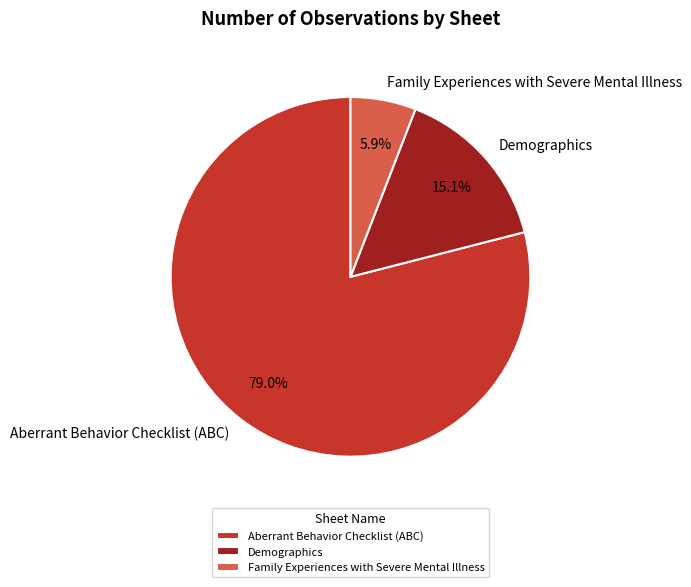

Is Family Experiences with Severe Mental Illness the majority of the pie?

No